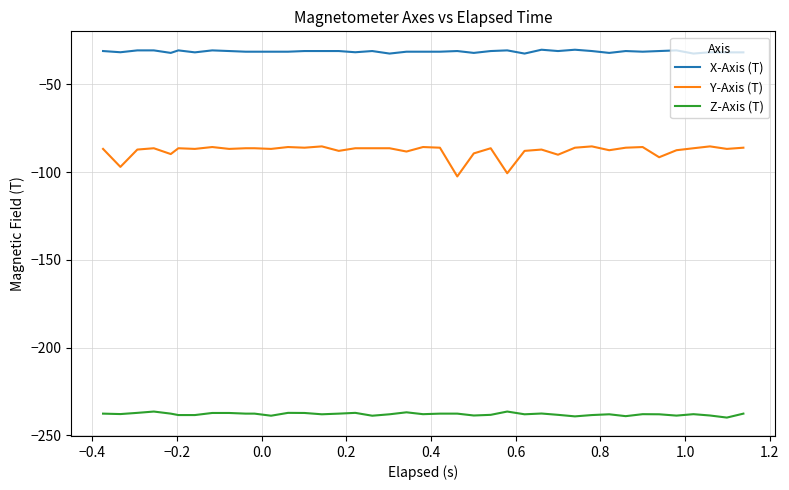

Rank the series by their average value, from highest to lowest.

X-Axis (T), Y-Axis (T), Z-Axis (T)